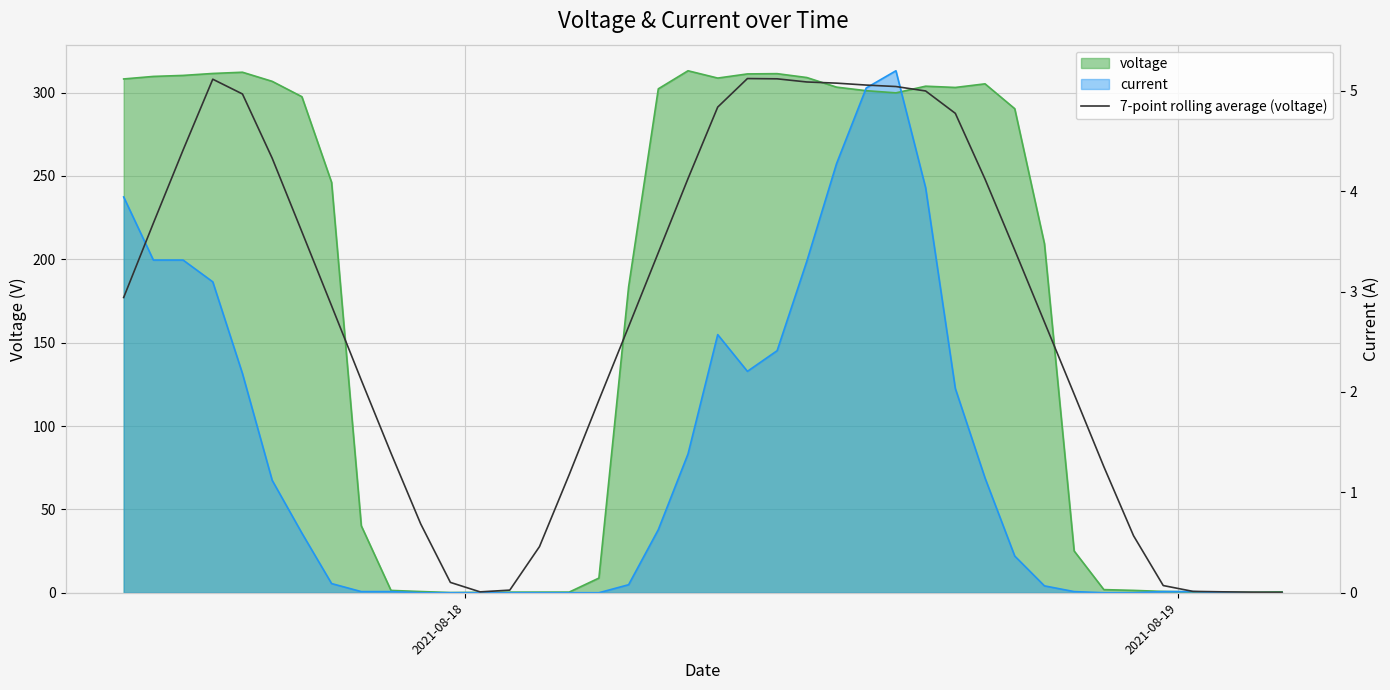

Is it true that the value at 19 is 131.6?

False